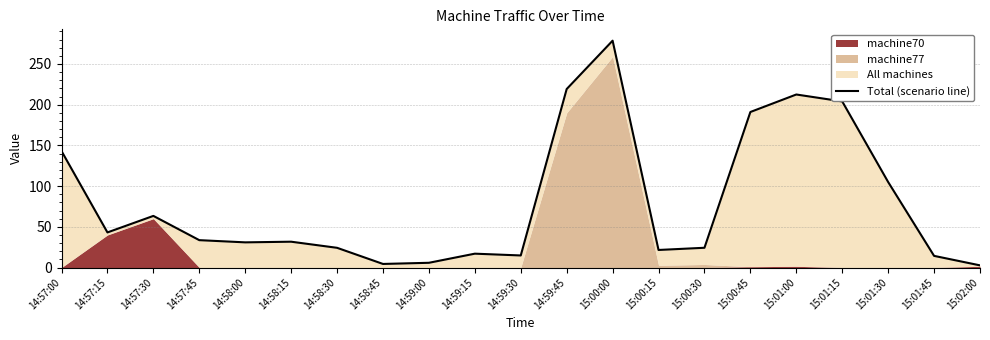

What is the label of the 9th point from the right?

15:00:00